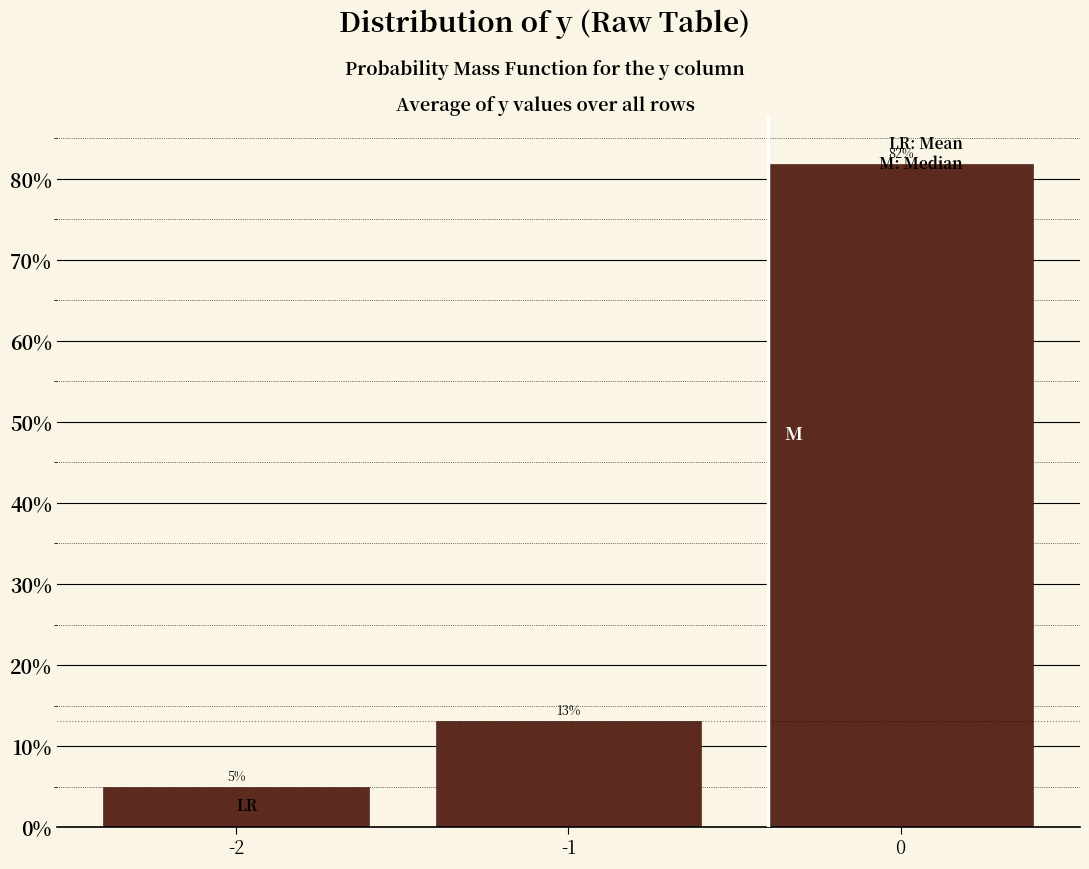

Which range on the x-axis has the tallest bar?

-0.5 to 0.5